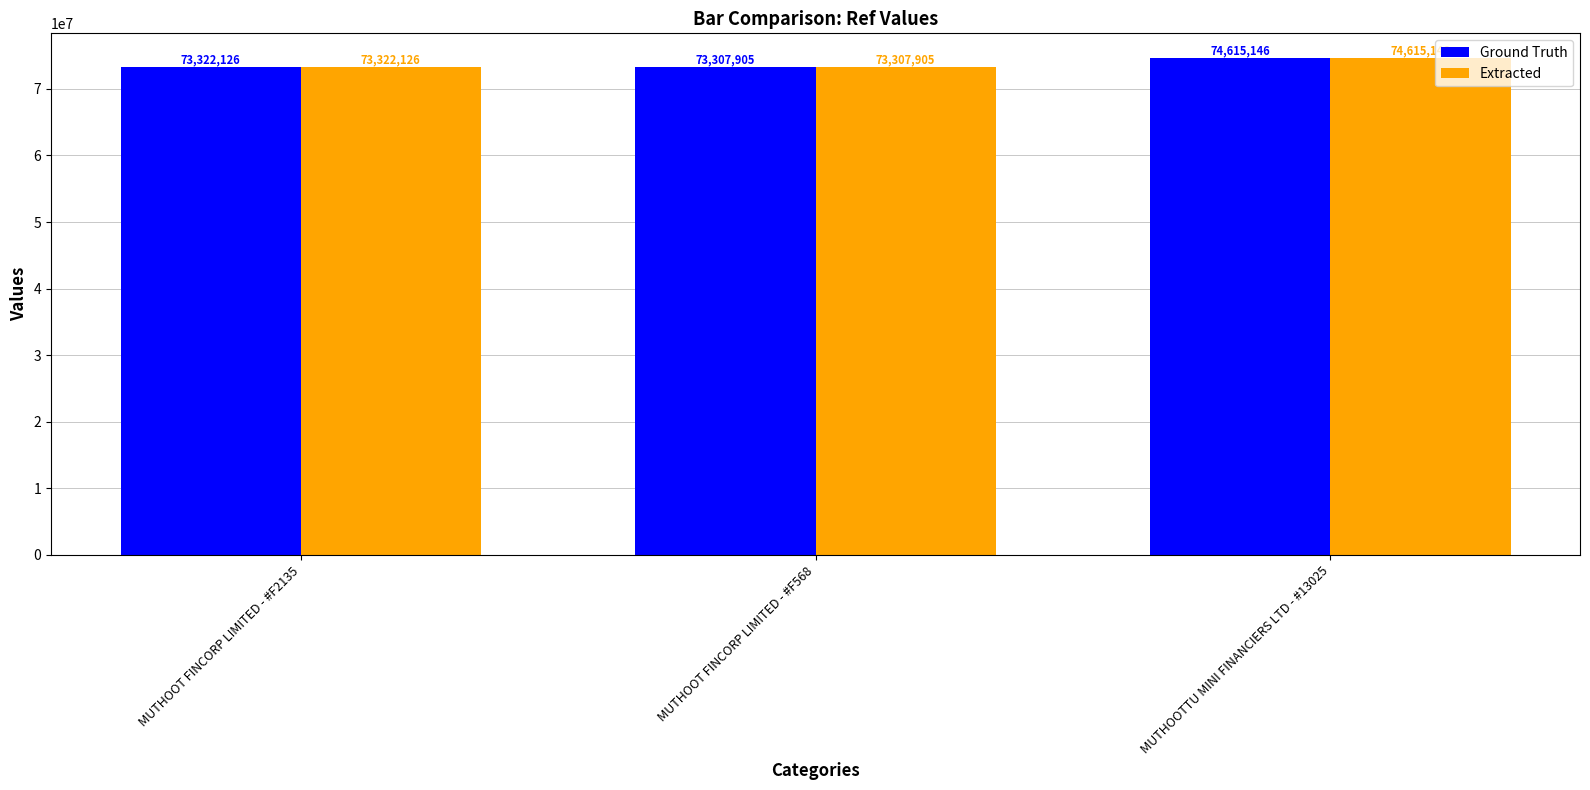

What is the highest value of the Extracted series?

74615146